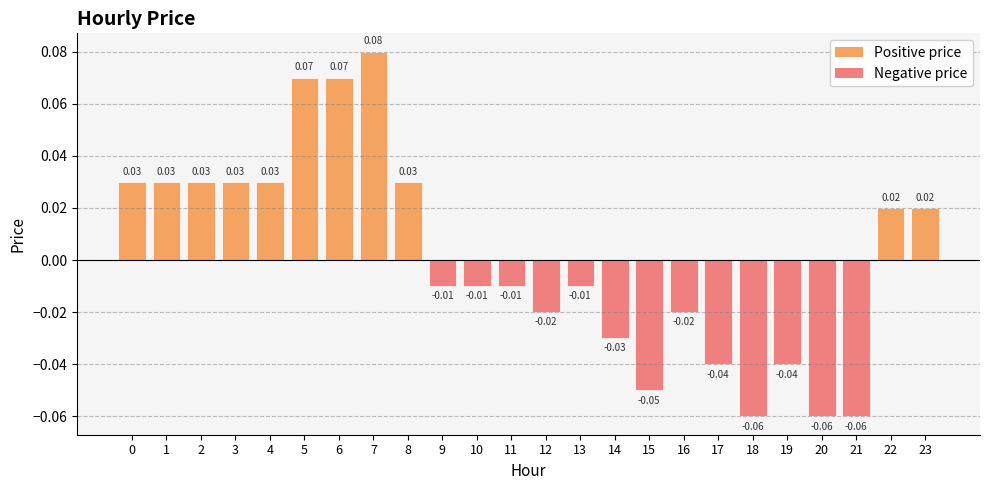

Which has a higher value, 4 or 20?

4